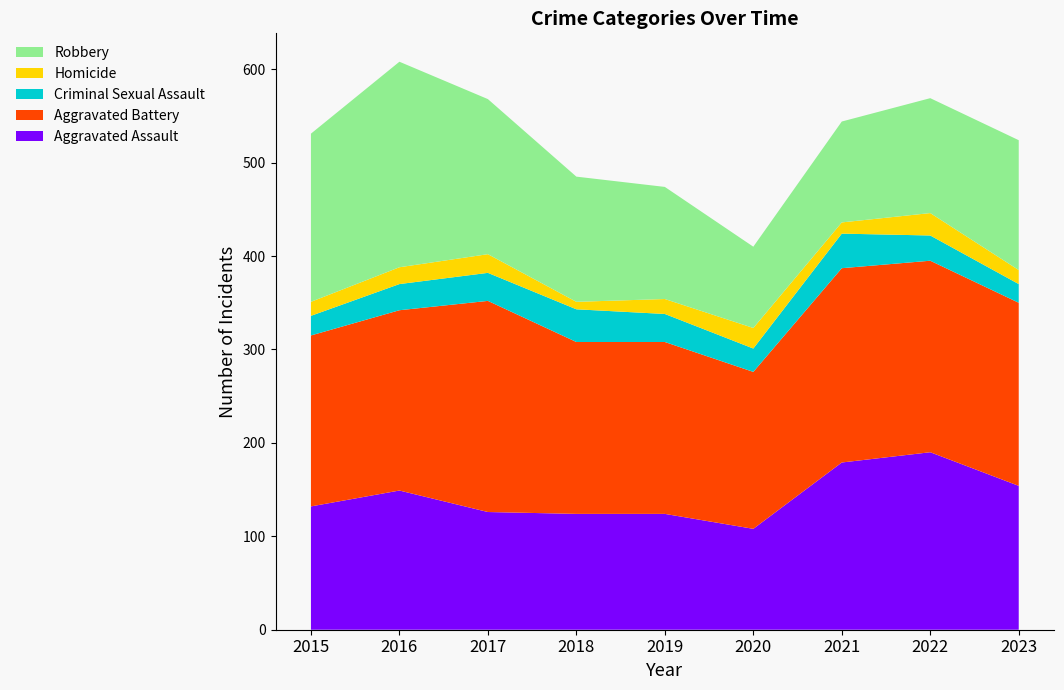

Reading right to left, what are all the values shown in this chart?

Aggravated Assault: 2023=154	2022=190	2021=179	2020=108	2019=124	2018=124	2017=126	2016=149	2015=132
Aggravated Battery: 2023=196	2022=205	2021=208	2020=168	2019=184	2018=184	2017=226	2016=193	2015=183
Criminal Sexual Assault: 2023=20	2022=27	2021=37	2020=25	2019=30	2018=35	2017=30	2016=28	2015=21
Homicide: 2023=15	2022=24	2021=12	2020=22	2019=16	2018=8	2017=20	2016=18	2015=15
Robbery: 2023=139	2022=123	2021=108	2020=87	2019=120	2018=134	2017=166	2016=220	2015=180